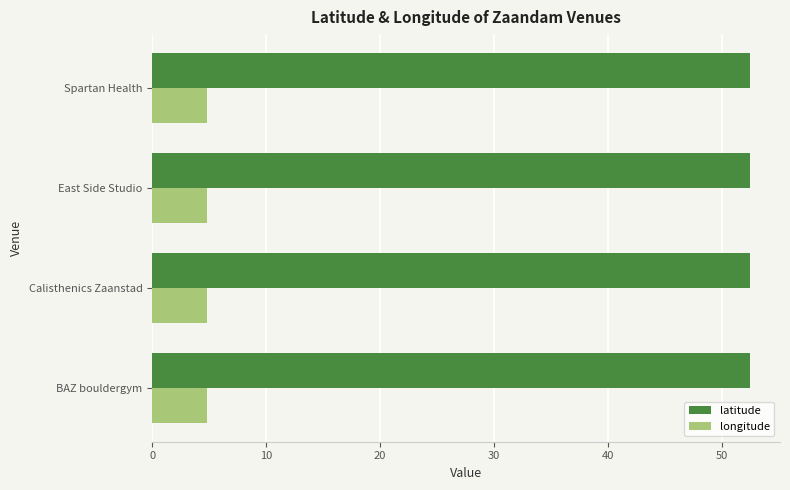

What is the difference between the highest and lowest values at Calisthenics Zaanstad?

47.6